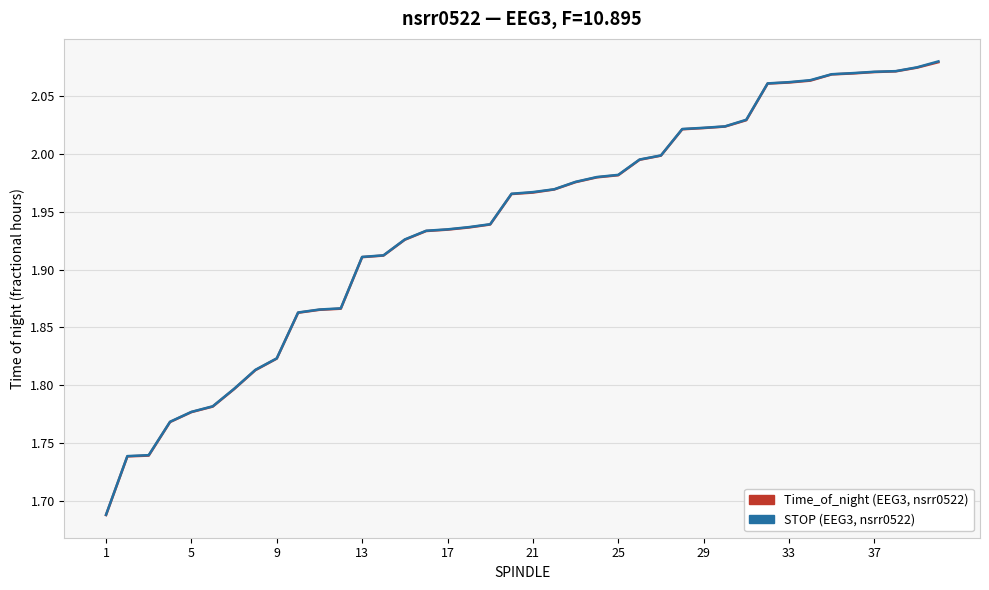

List the series in order of their peak value, highest first.

STOP (EEG3, nsrr0522), Time_of_night (EEG3, nsrr0522)